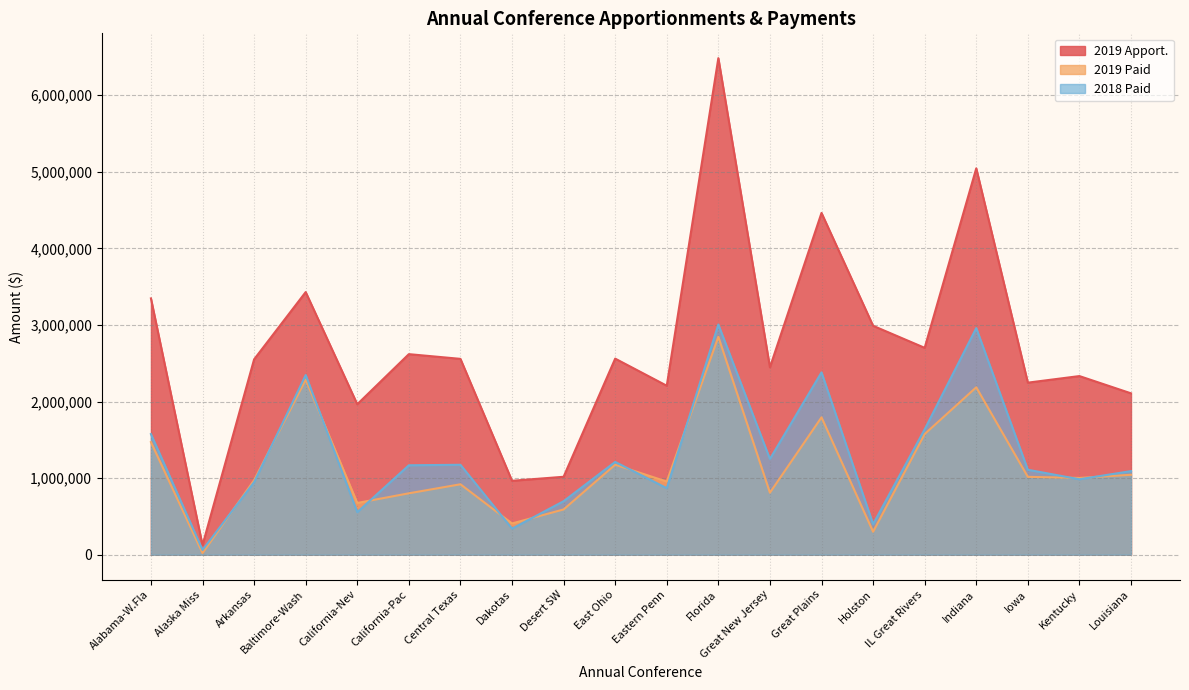

The value of 2019 Apport. at Eastern Penn is 2980576. True or false?

False